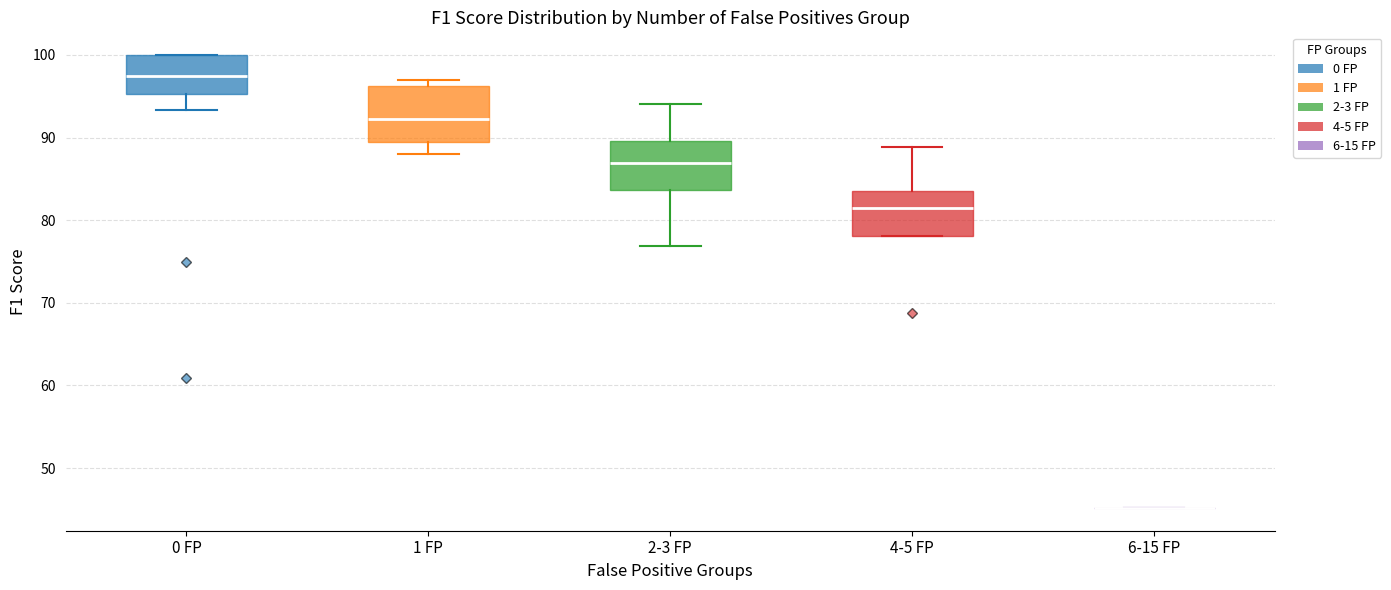

Where does the lower whisker of the box for 0 FP end on the y-axis? The values are not printed on the chart, so give them approximately, as read against the axis.

93